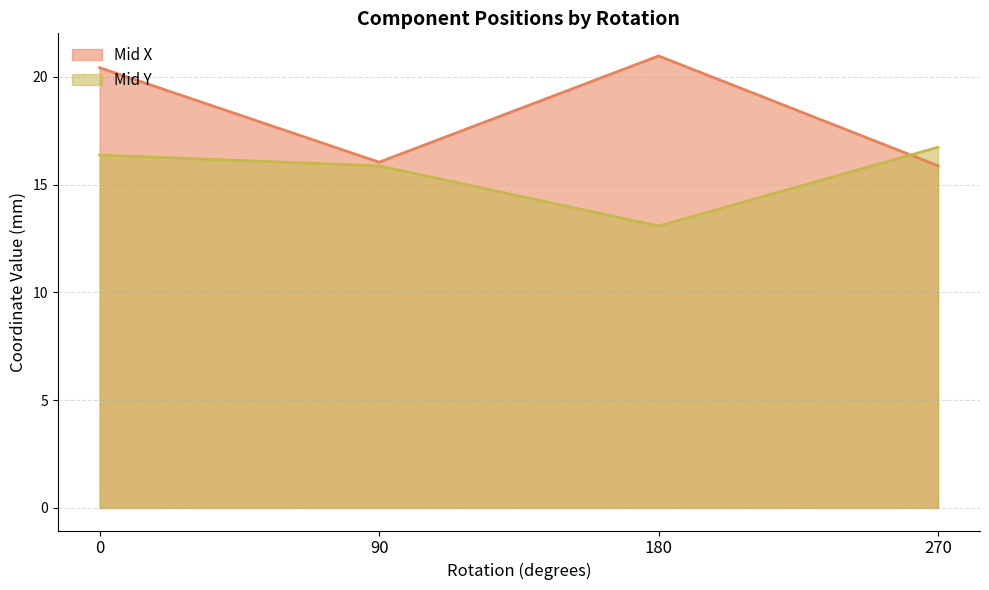

What is the approximate value of Mid X at 90?

16.0